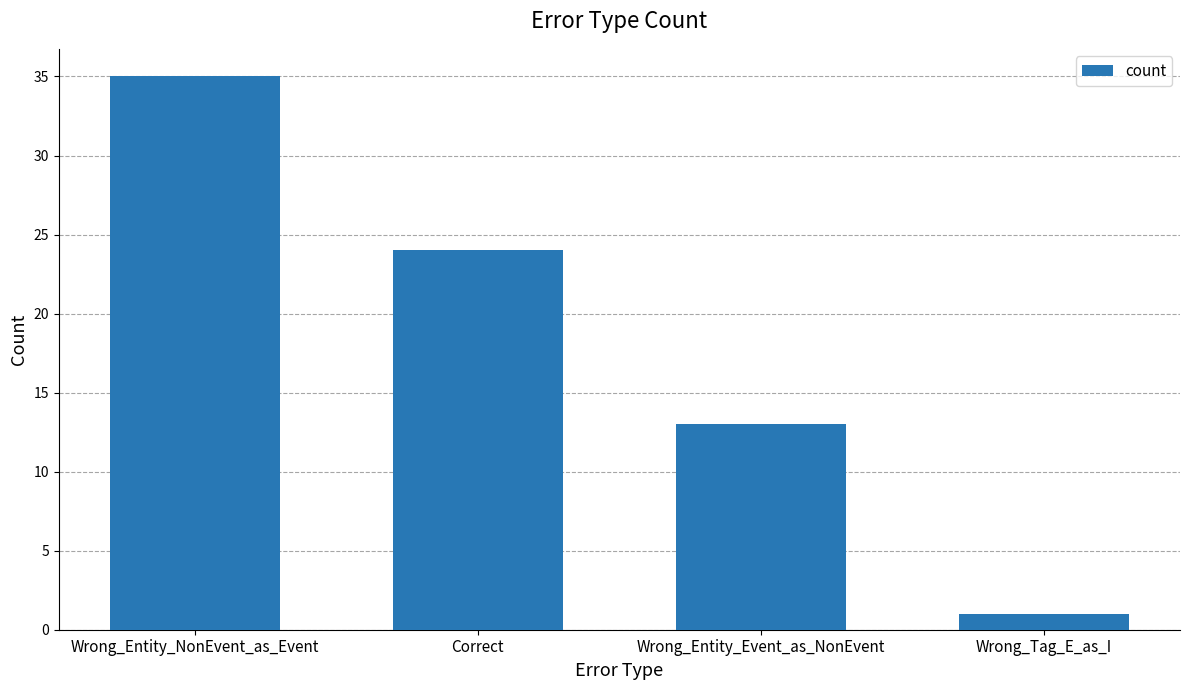

The chart shows a value of 6 at Wrong_Entity_Event_as_NonEvent. True or false?

False